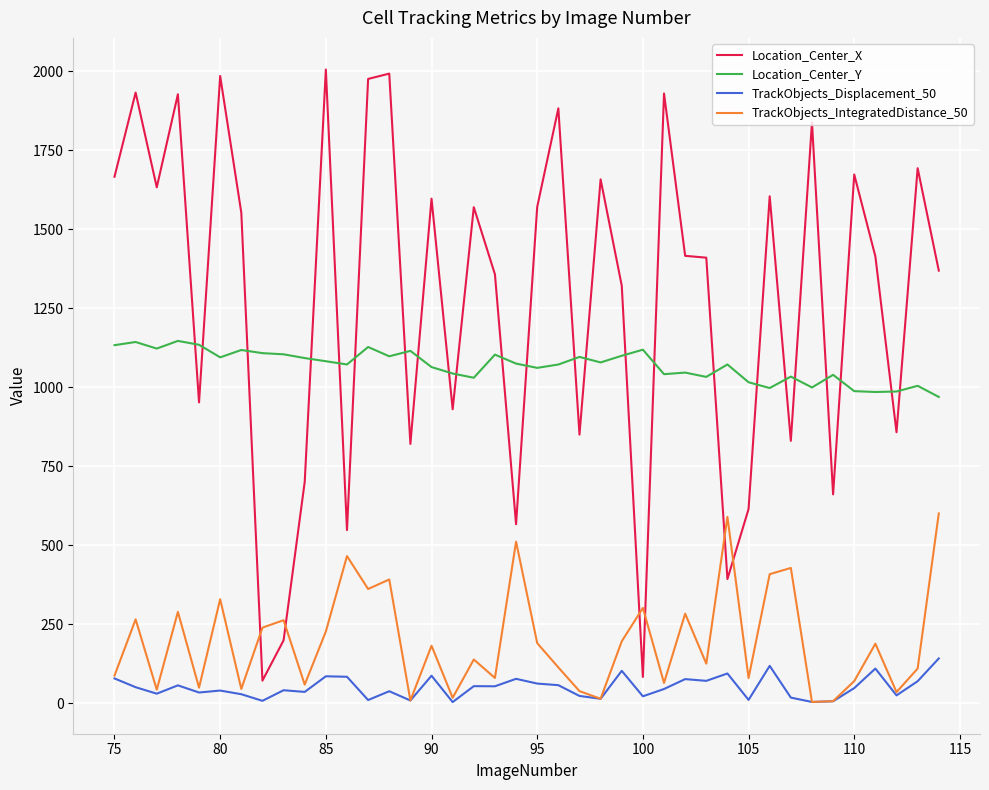

What is the minimum value for Location_Center_Y?

969.6